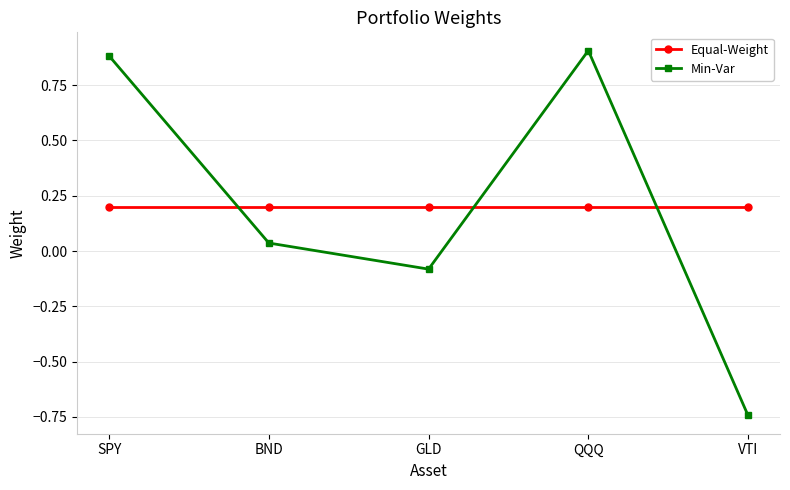

What is the label of the 3rd point from the left?

GLD